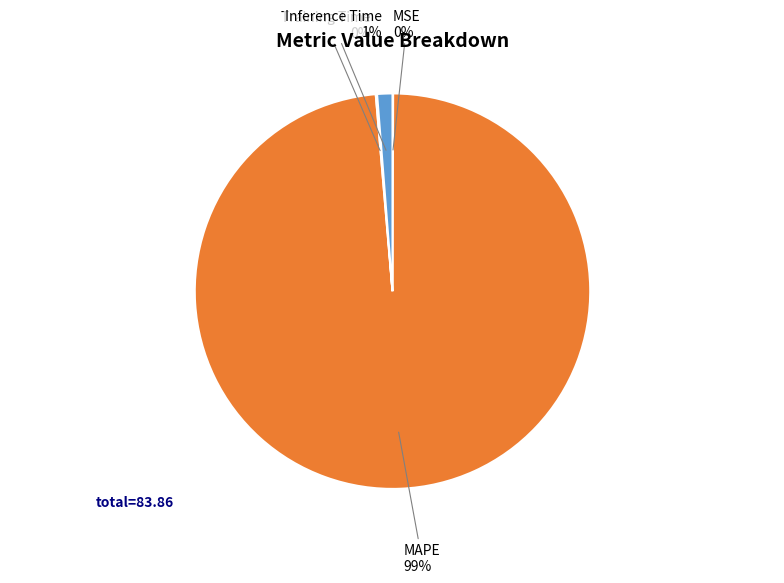

Is the sum of Inference Time and MAPE greater than half?

Yes